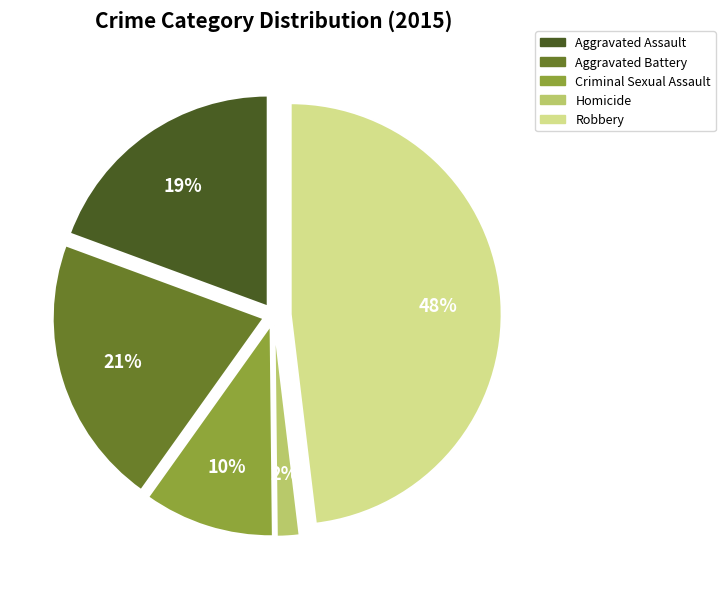

To the nearest percent, what is the combined percentage of Aggravated Battery and Aggravated Assault?

40%